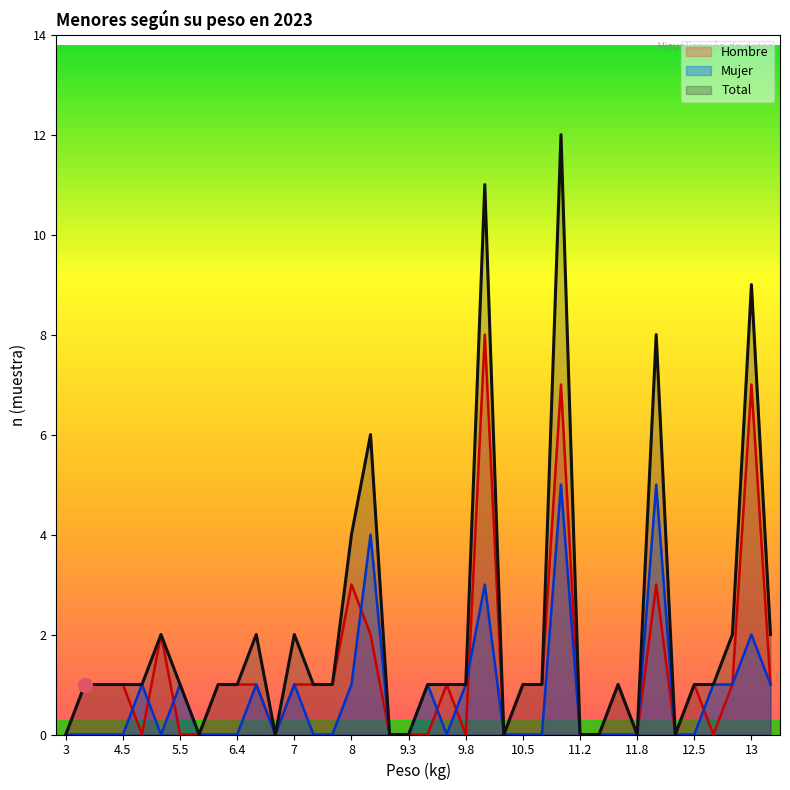

List the series in order of their peak value, lowest first.

Mujer, Hombre, Total